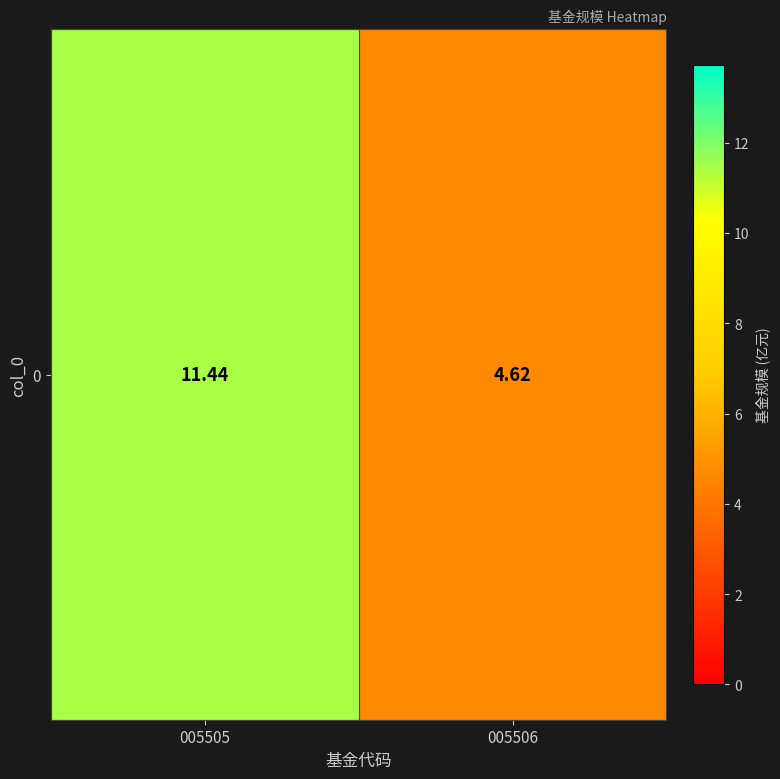

Rank the categories by value from highest to lowest.

005505, 005506